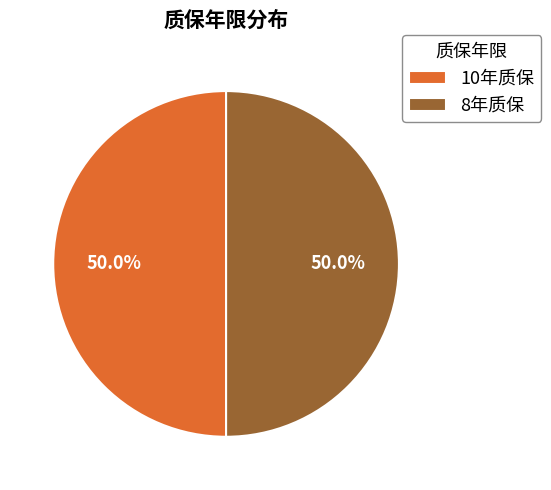

Approximately how many times larger is the value at 10年质保 compared to 8年质保?

1.0